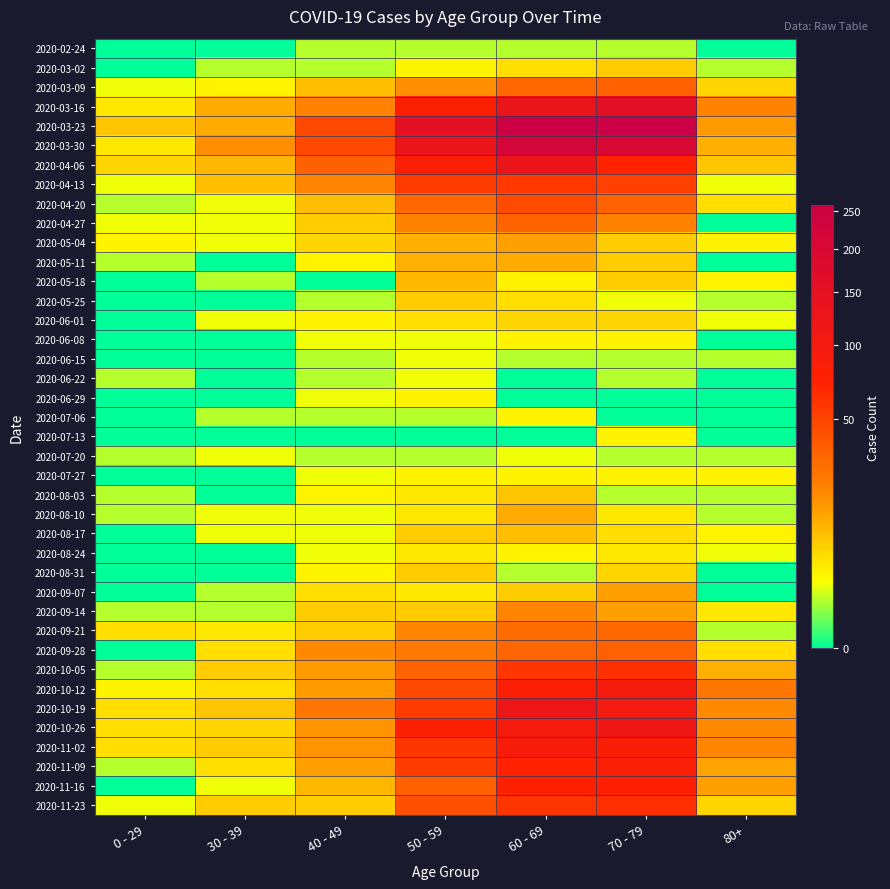

Which series has the largest range (max minus min)?

2020-03-23